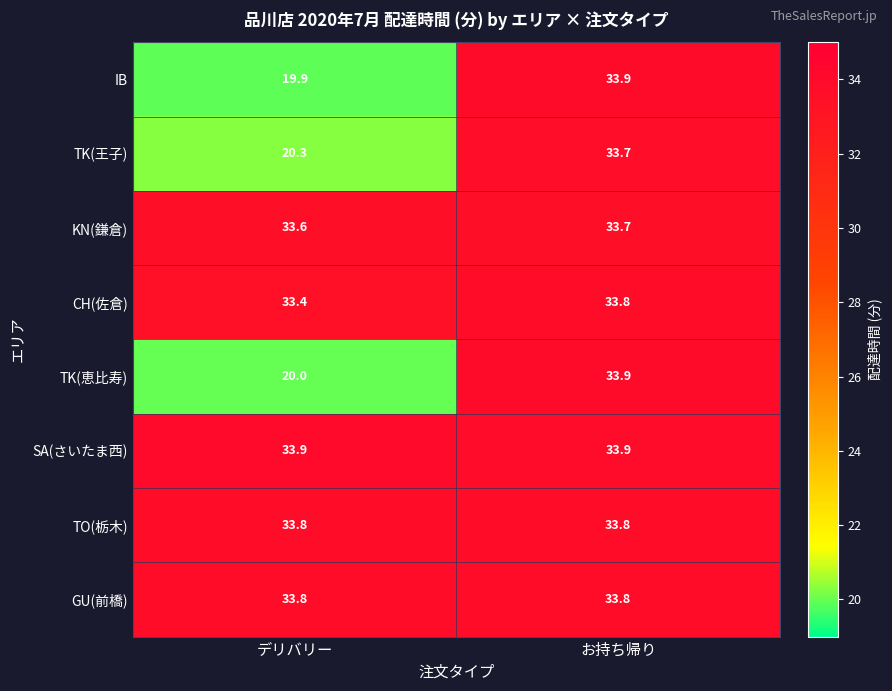

At which category is the sum across all series the highest?

お持ち帰り